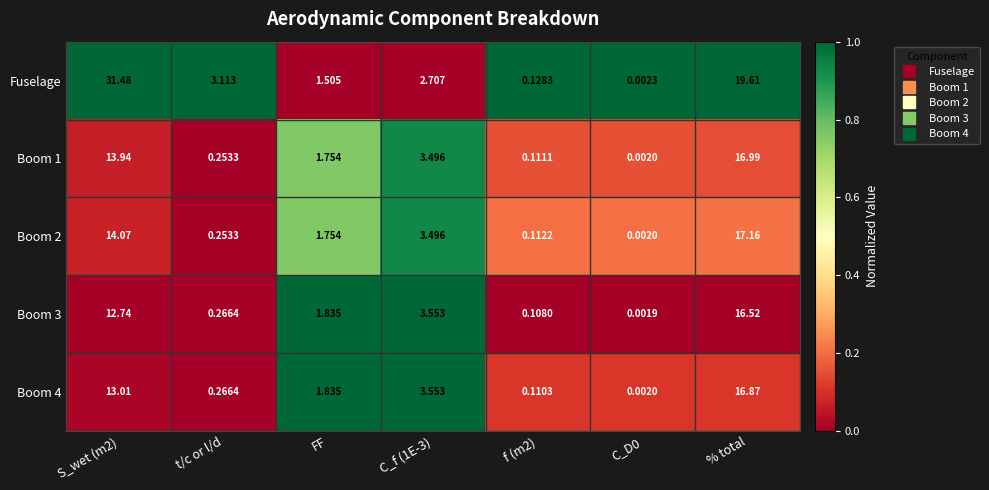

How many distinct data groups are displayed?

5